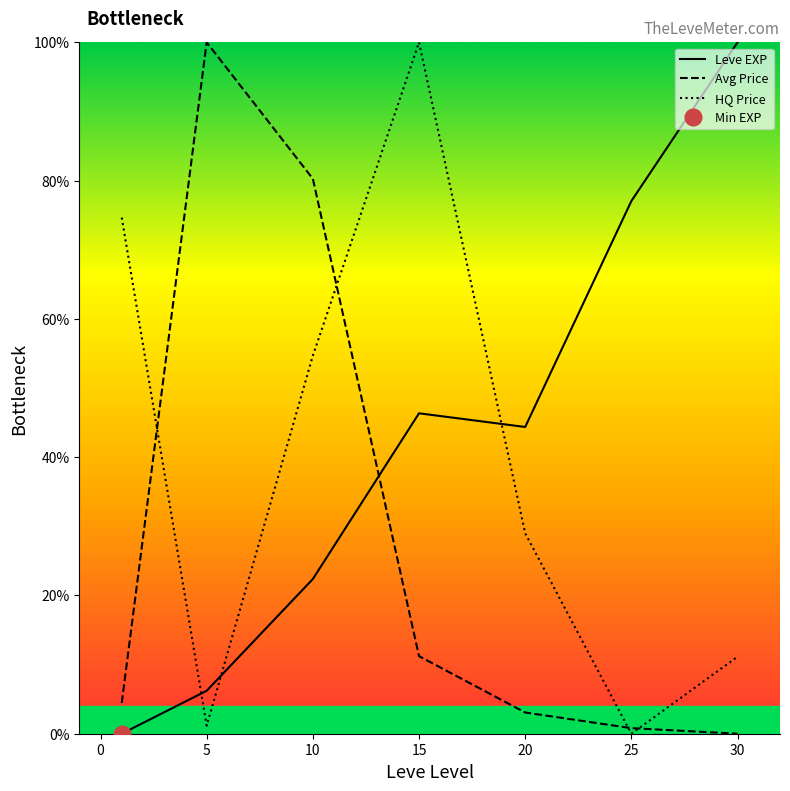

What is the spread (max minus min) of values at 30?

100.0